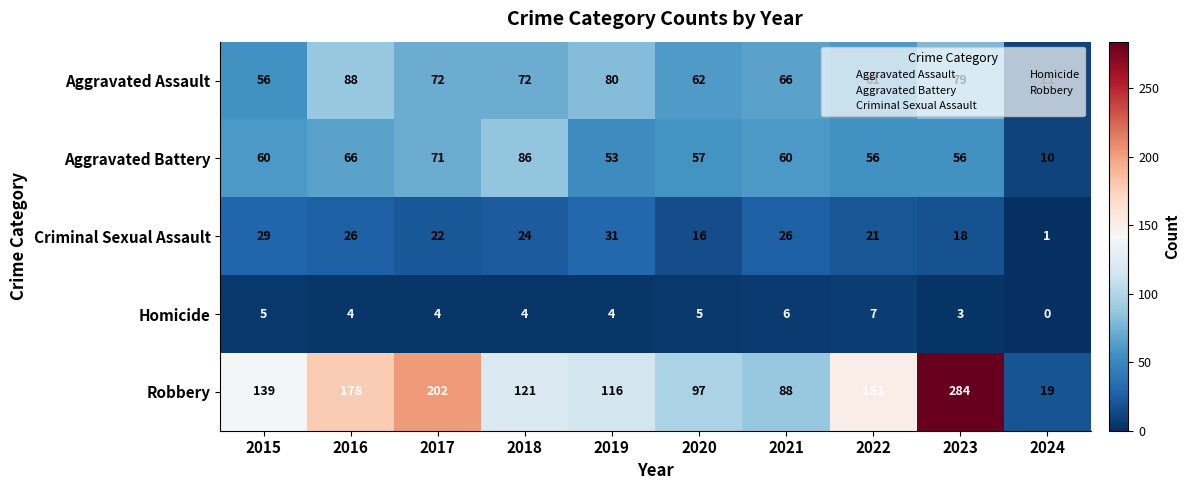

What is the difference between the Homicide values at 2016 and 2024?

4